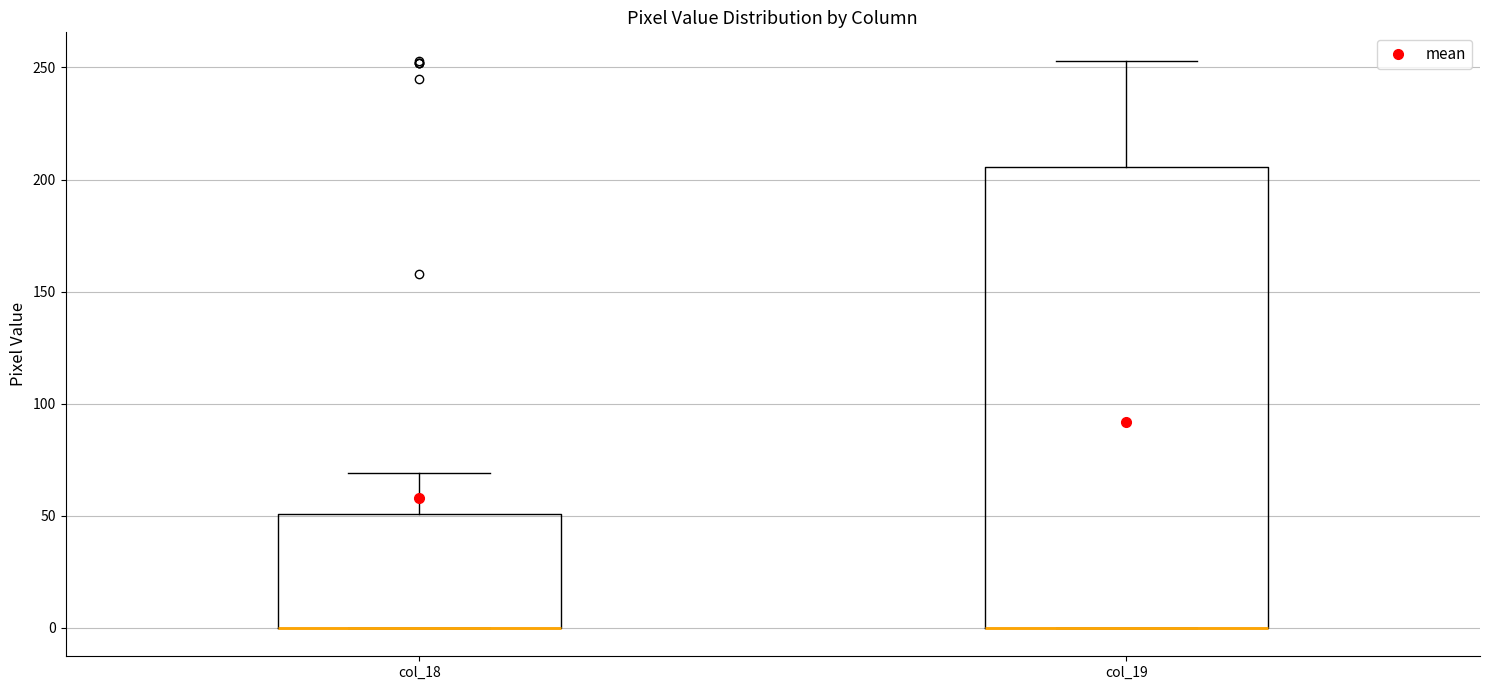

Where is the upper edge of the box for col_19 on the y-axis? The values are not printed on the chart, so give them approximately, as read against the axis.

205